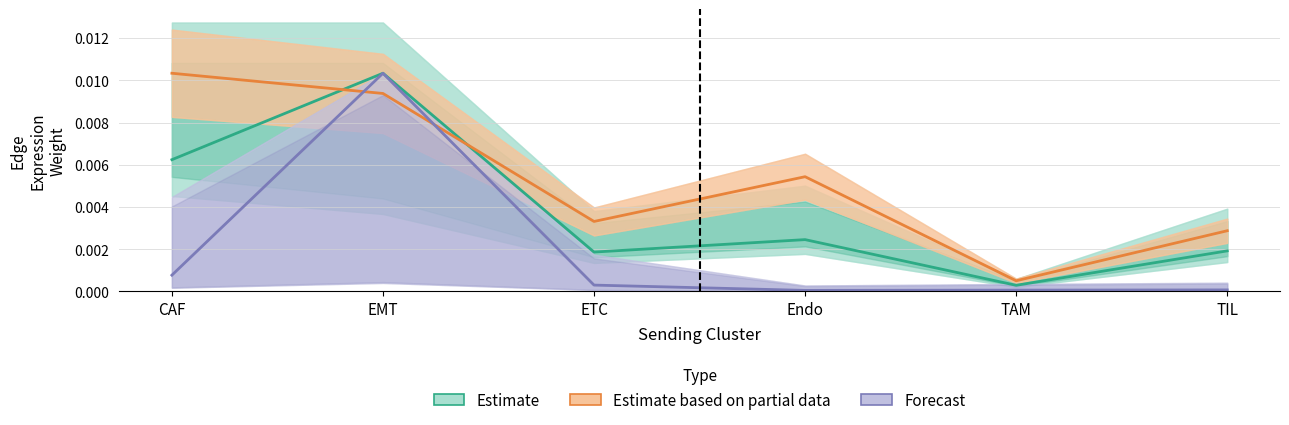

At which category is the sum across all series the highest?

EMT